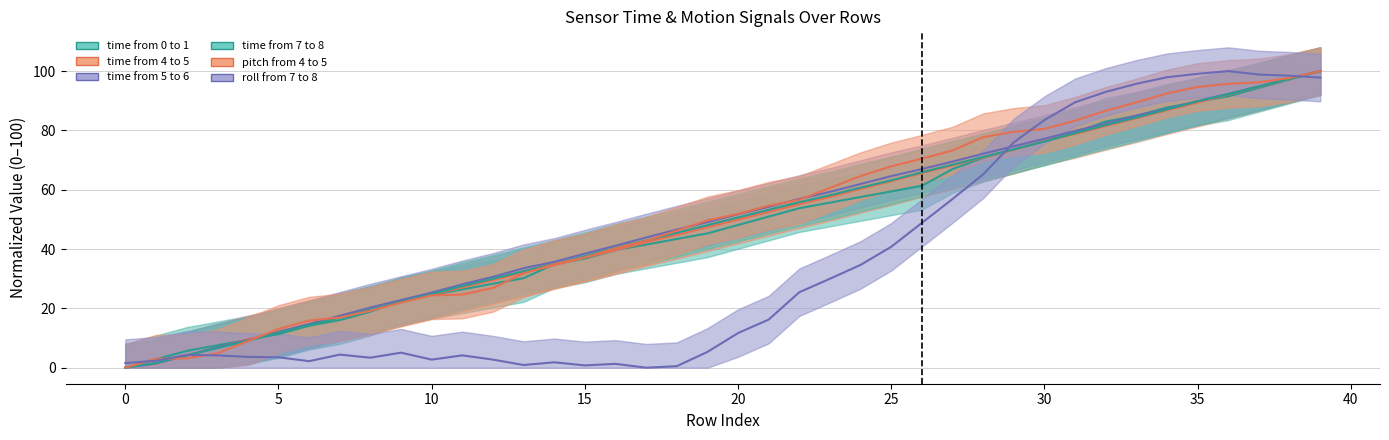

Which category has the highest value across all series?

39